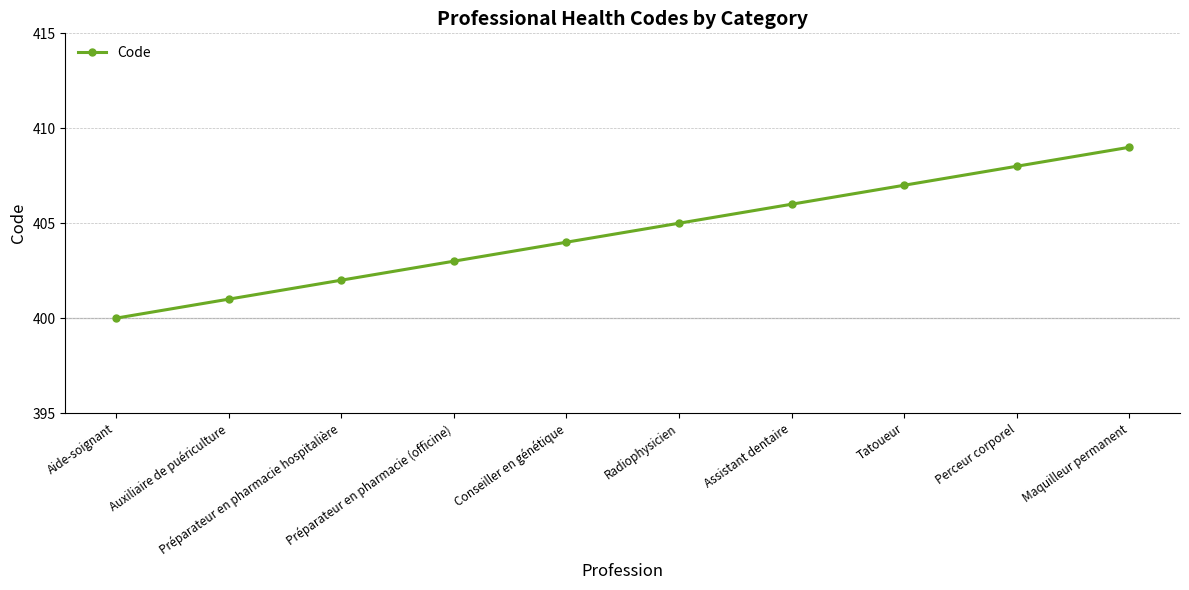

List the labels in order of value, smallest first.

Aide-soignant, Auxiliaire de puériculture, Préparateur en pharmacie hospitalière, Préparateur en pharmacie (officine), Conseiller en génétique, Radiophysicien, Assistant dentaire, Tatoueur, Perceur corporel, Maquilleur permanent